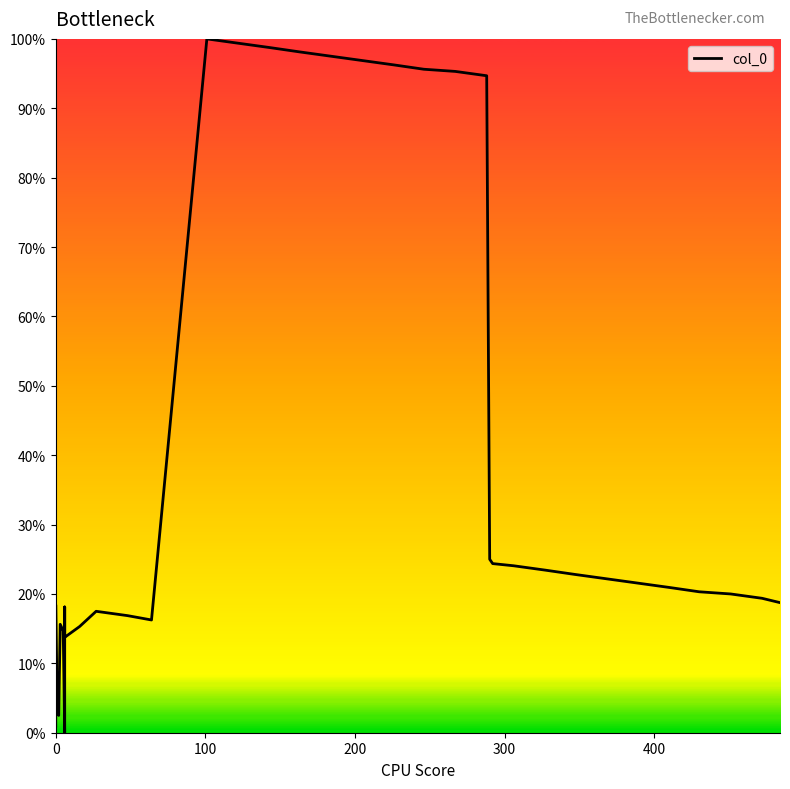

How many lines are shown in the chart?

1